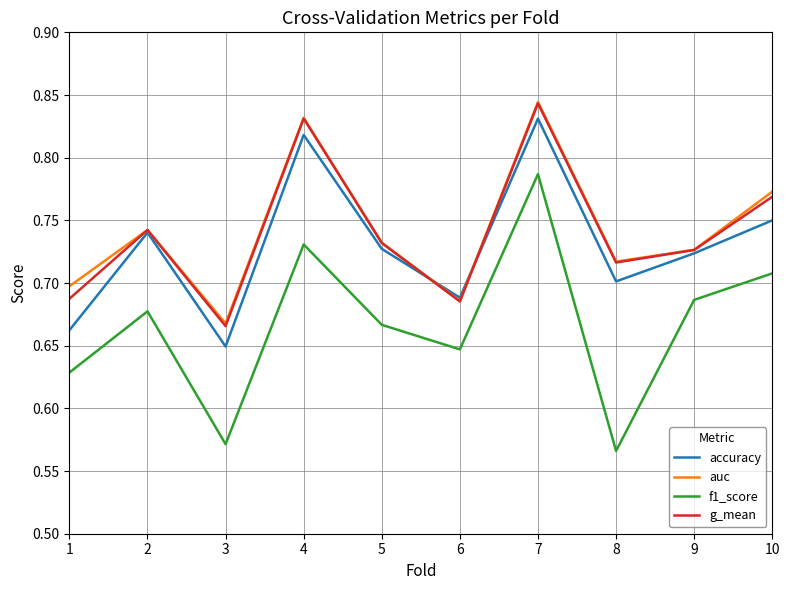

What is the total value across all series at 1?

2.7